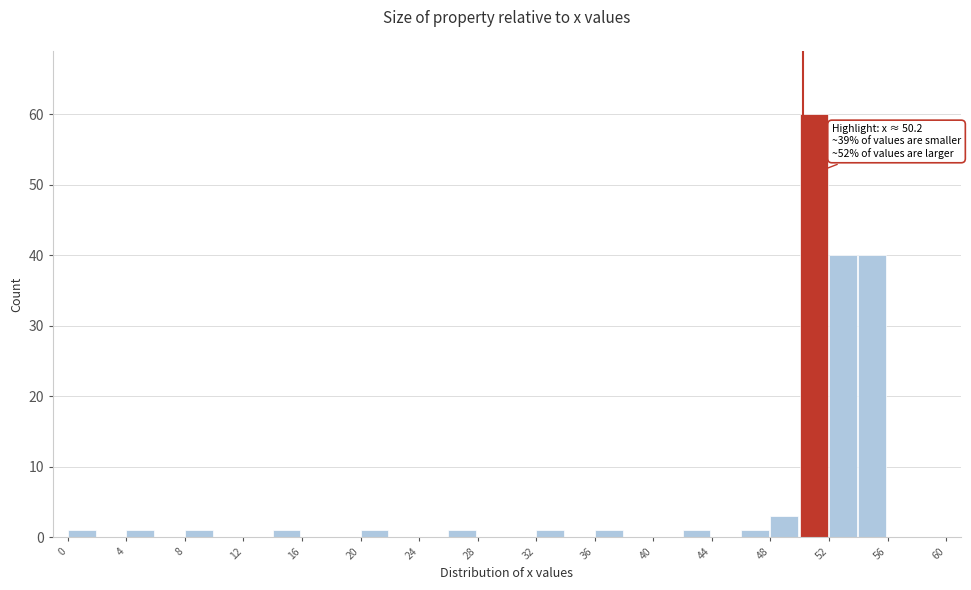

Over which range of the x-axis is the bar tallest?

50 to 52